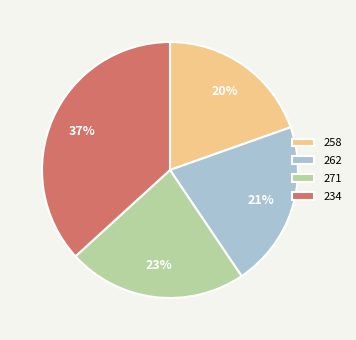

Which category has the smallest portion of the pie?

258